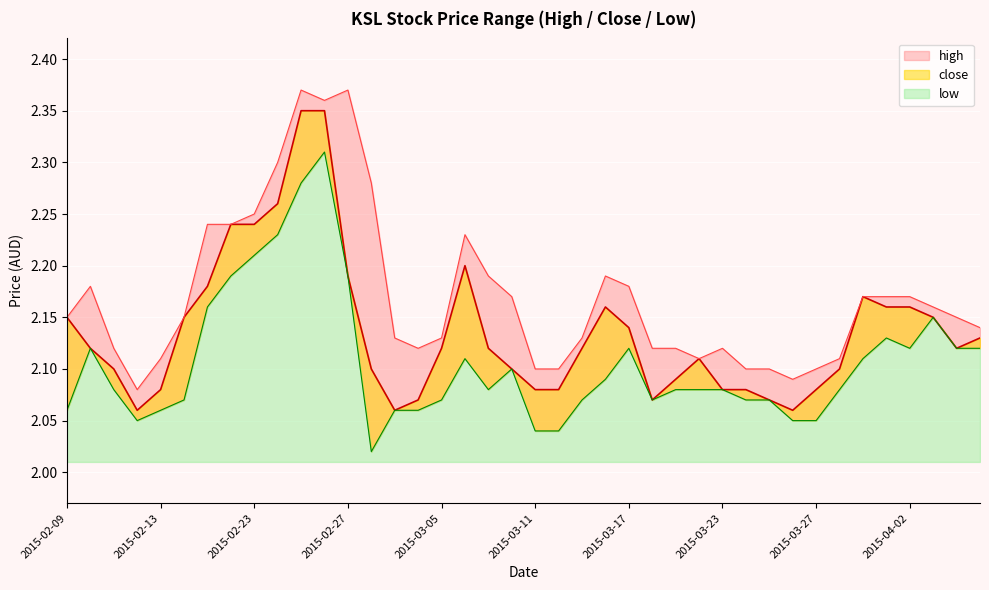

How many interior local valleys does the close series have?

5